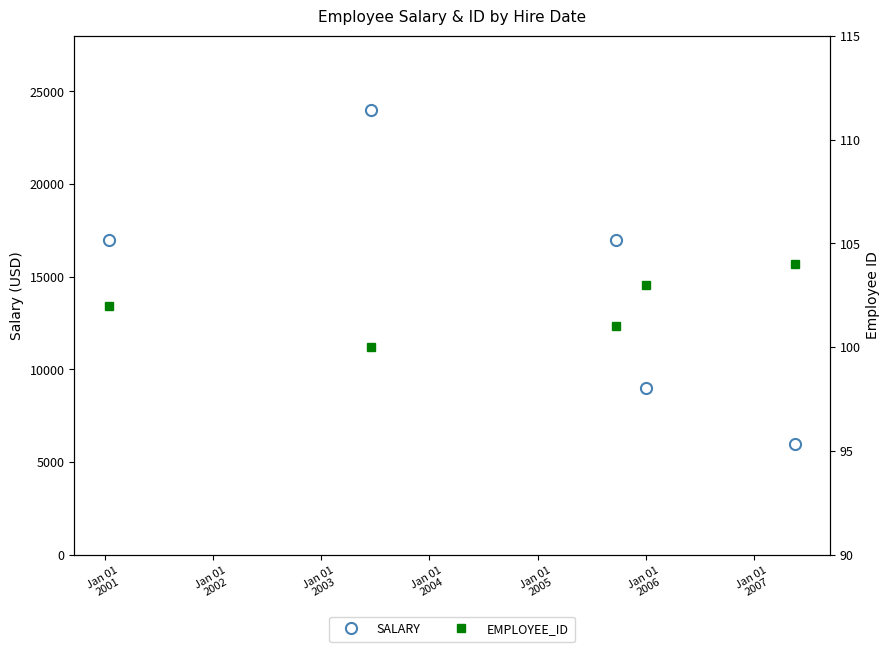

How many data points in EMPLOYEE_ID are less than 102?

2